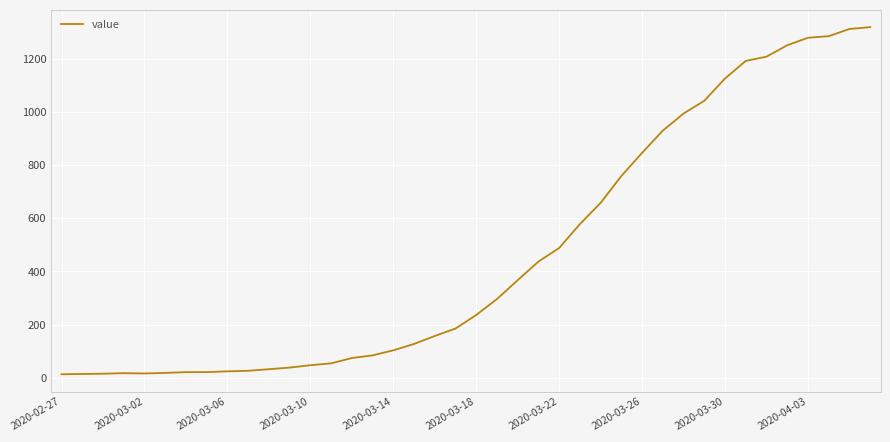

What is the greatest value displayed?

1319